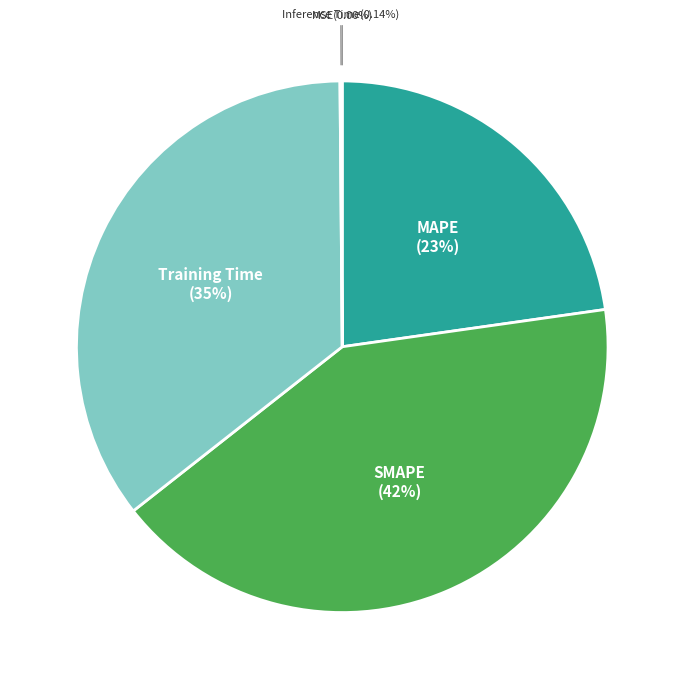

To the nearest percent, what portion does Training Time represent?

35%